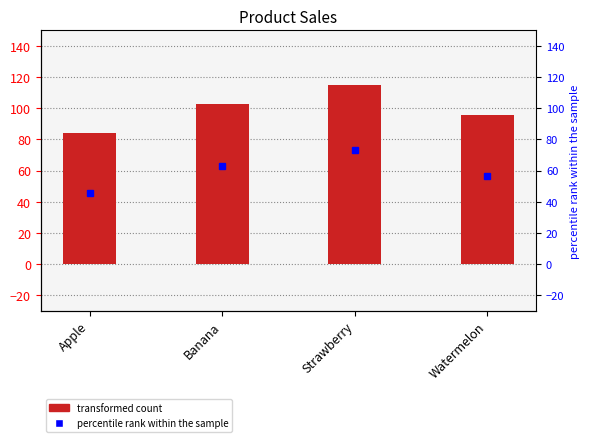

How many data points does each series have?

4